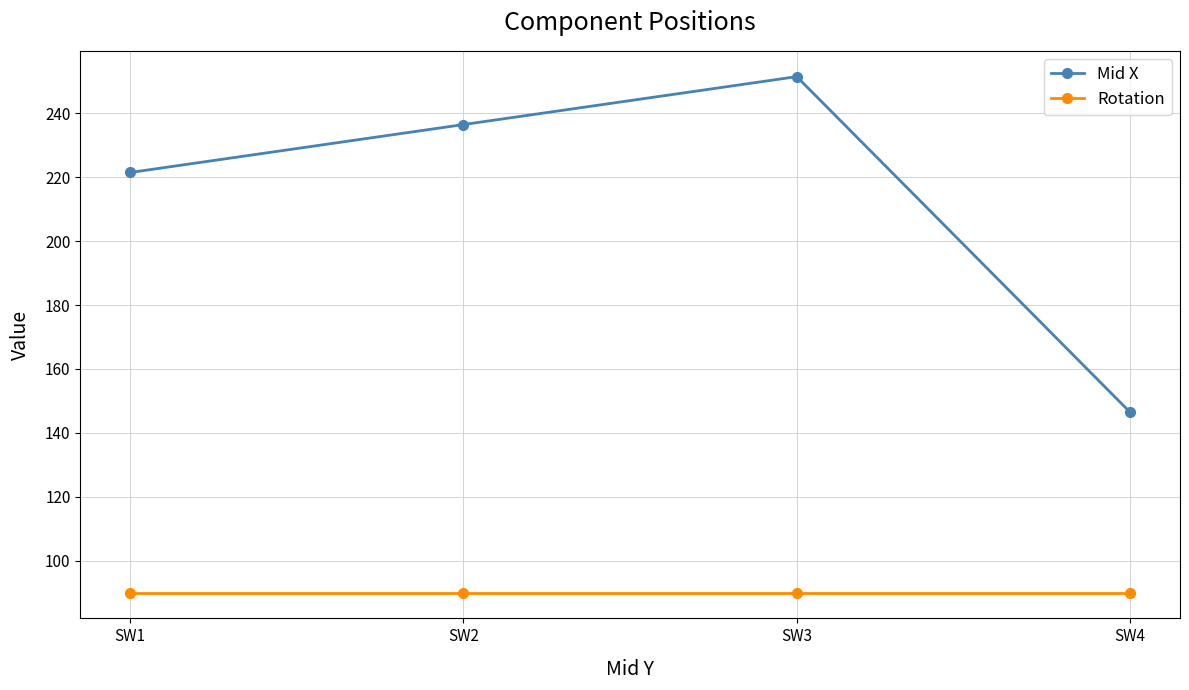

True or false: Mid X has more than 2 interior local peaks.

False